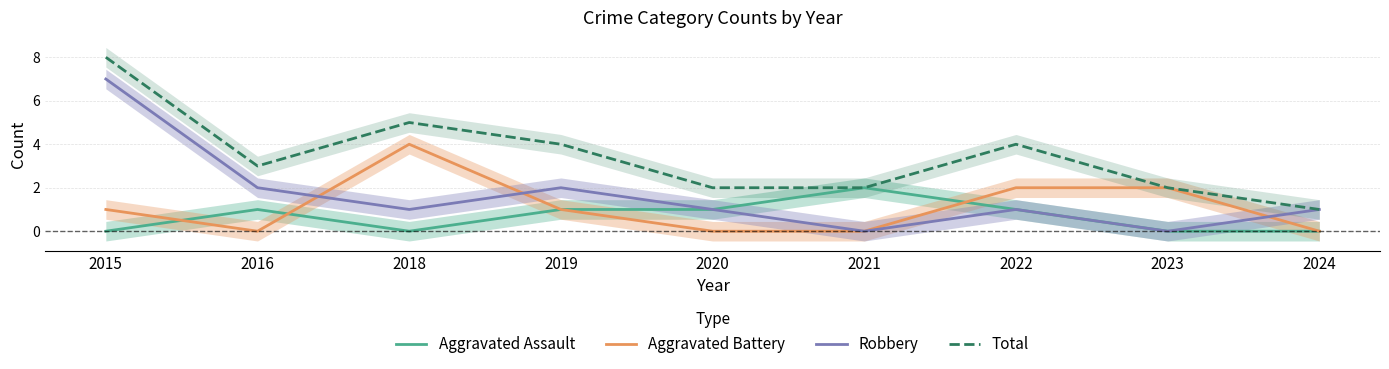

Is this an area chart (filled region under the line)?

No